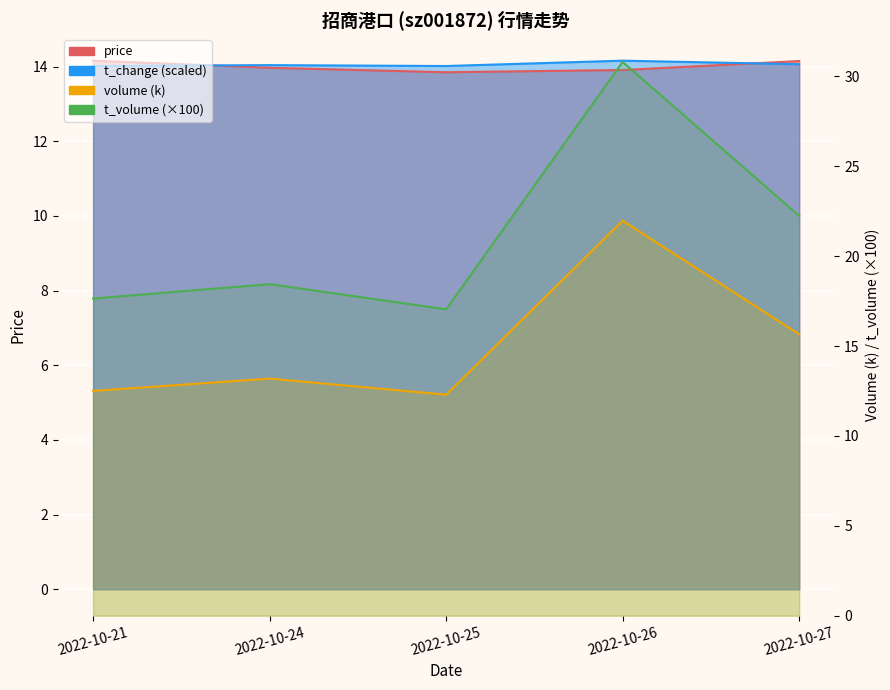

What is the maximum value shown in the chart?

30.8